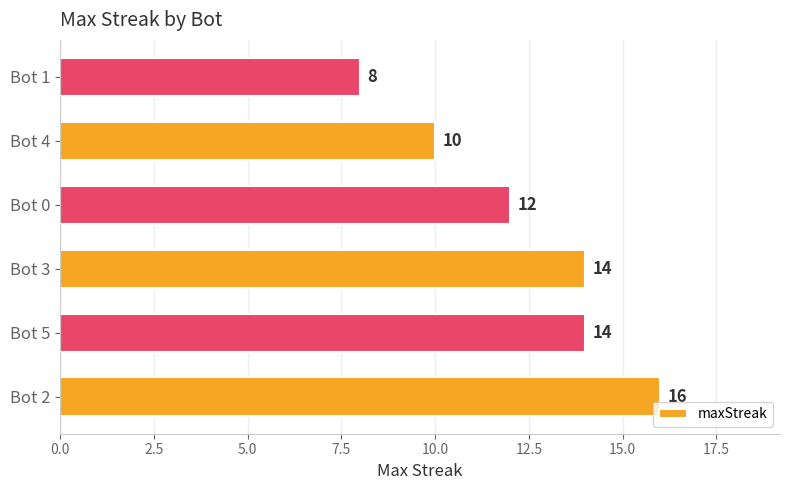

What is the smallest value displayed?

8